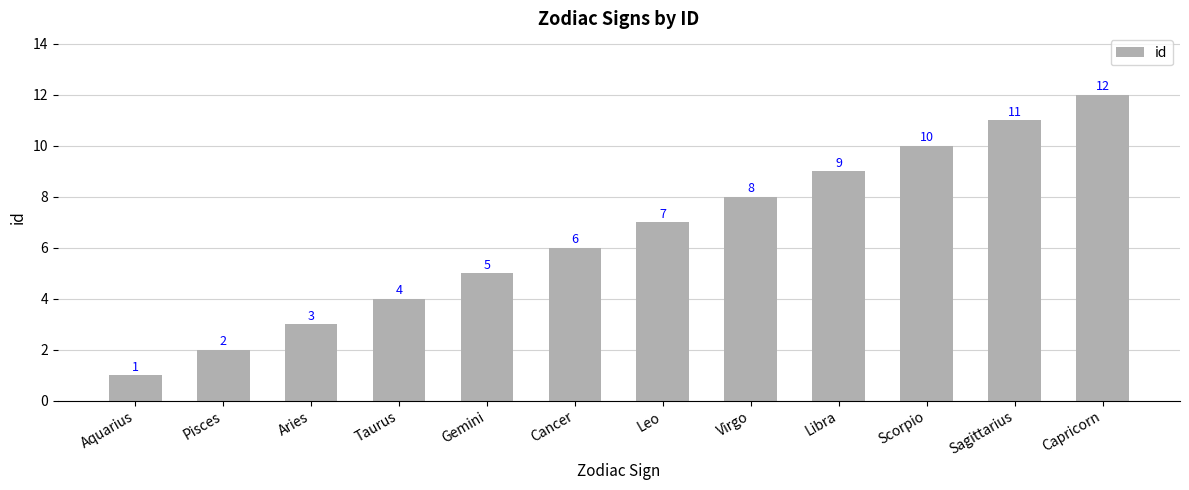

Are the bars grouped side by side (vs. stacked)?

No